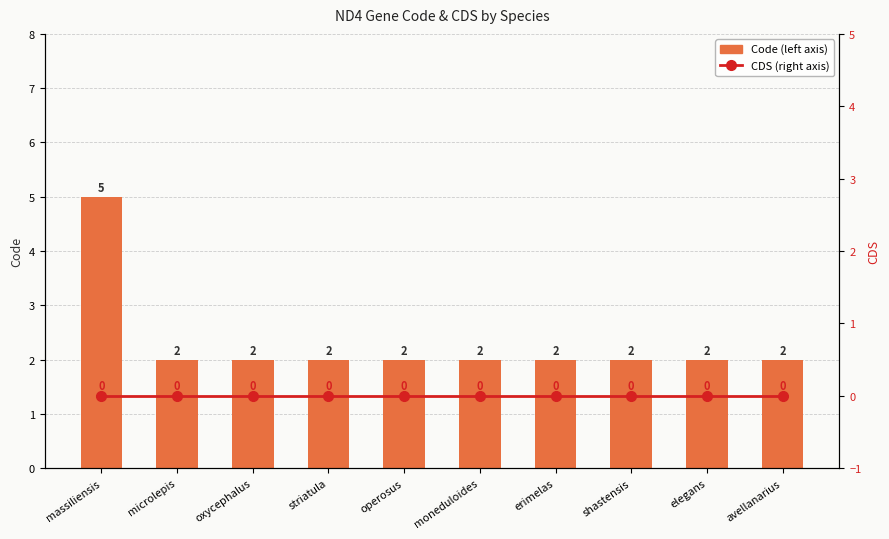

At how many categories does at least one series exceed 4?

1